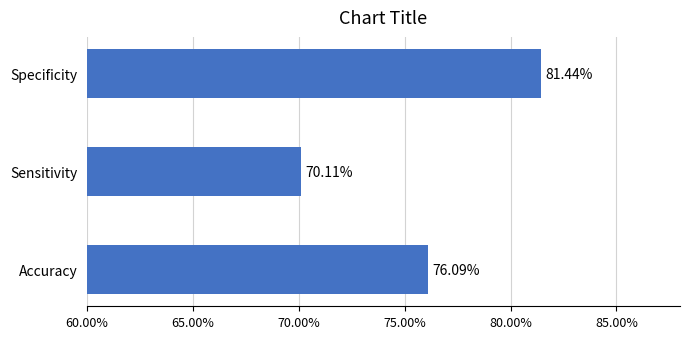

Are the bars horizontal?

Yes